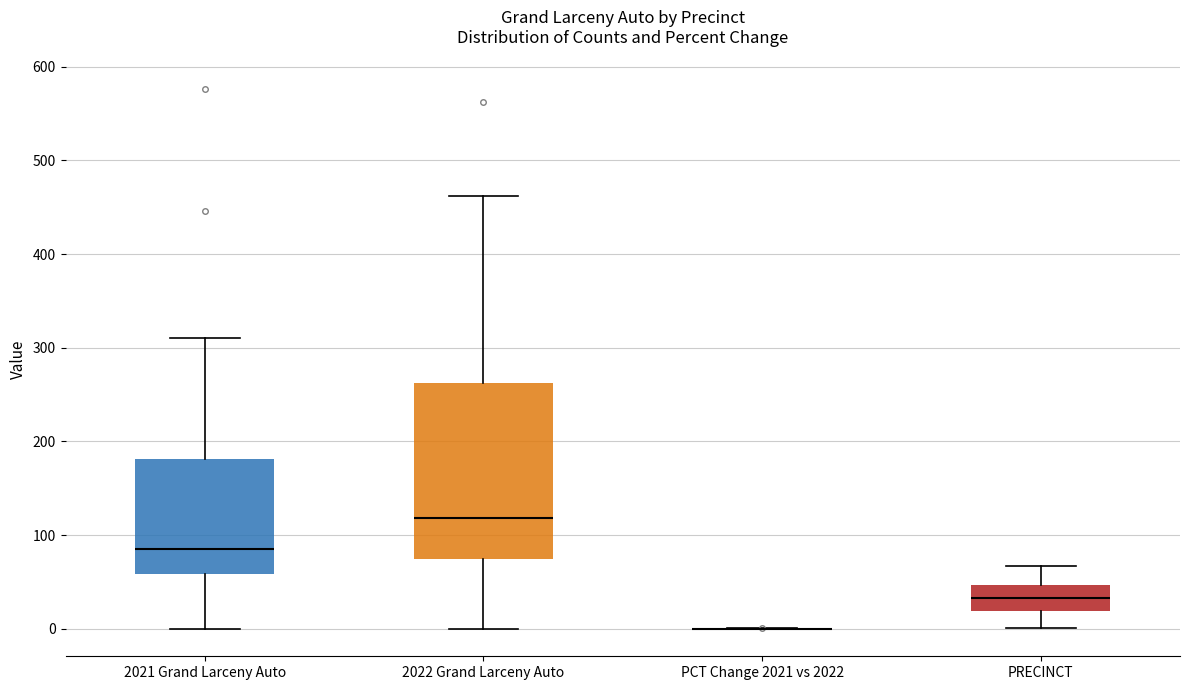

Reading left to right, transcribe this box plot: for each box, give where its median line is, the range the box spans, and where its two whiskers end, as read against the y-axis. The values are not printed on the chart, so give them approximately, as read against the axis.

2021 Grand Larceny Auto: median 90, box 60 to 180, whiskers 0 to 310
2022 Grand Larceny Auto: median 120, box 70 to 260, whiskers 0 to 460
PCT Change 2021 vs 2022: box collapsed to a line at 0, whiskers 0 to 0
PRECINCT: median 30, box 20 to 50, whiskers 0 to 70